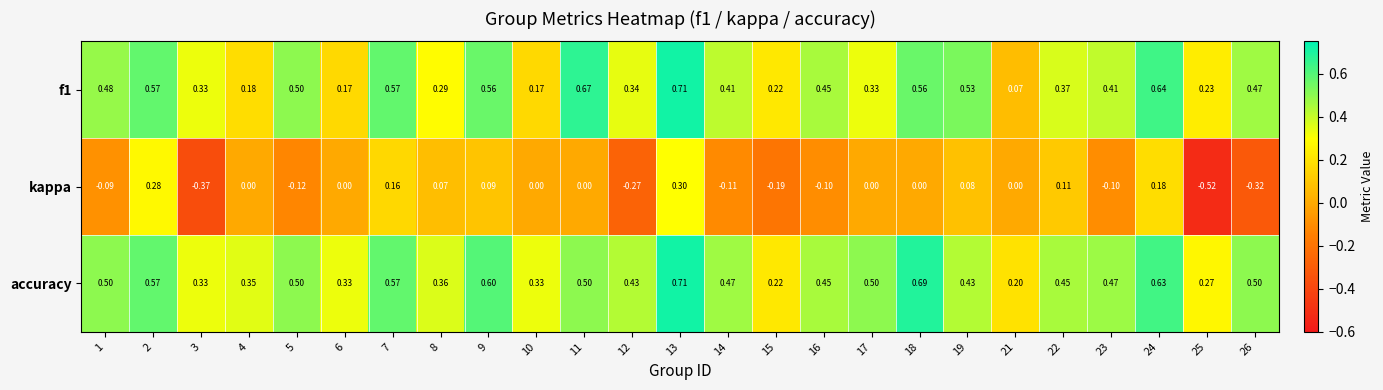

How many categories are shown in the chart?

25